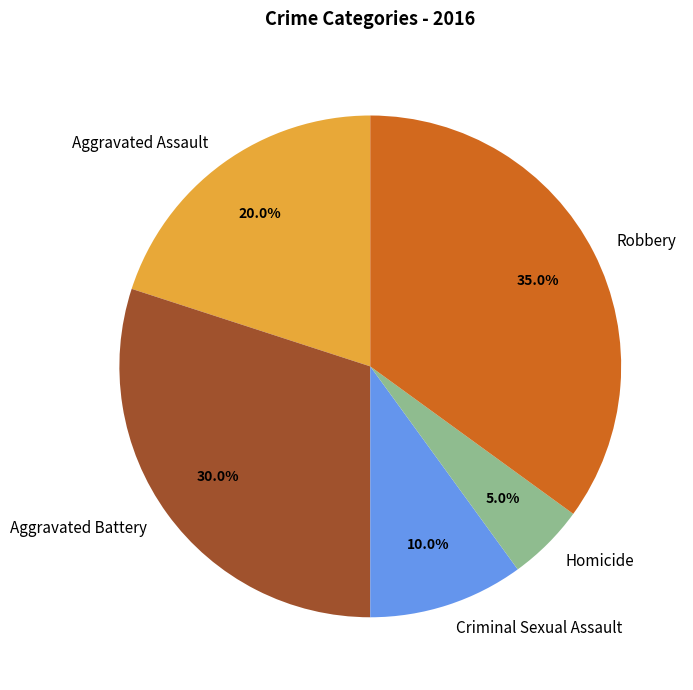

Is there any slice that represents more than half of the pie?

No